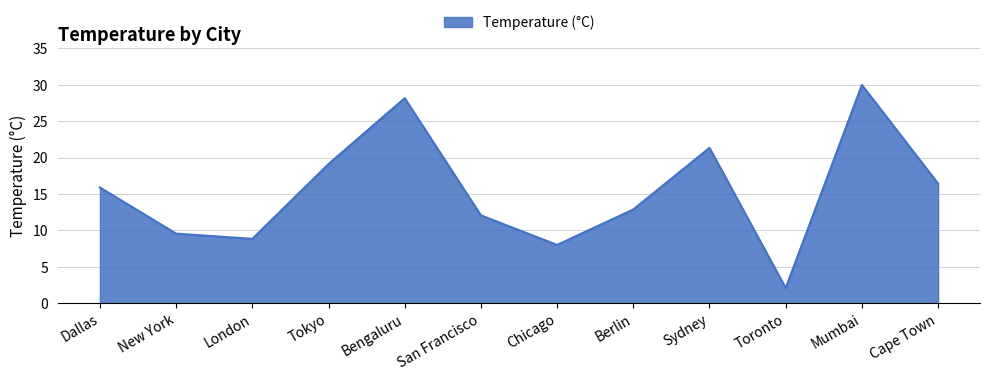

The chart shows a value of 14.7 at Mumbai. True or false?

False